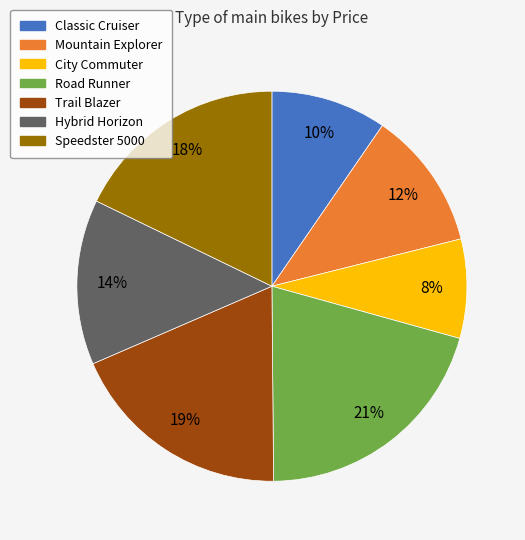

True or false: Trail Blazer accounts for 32% of the total.

False